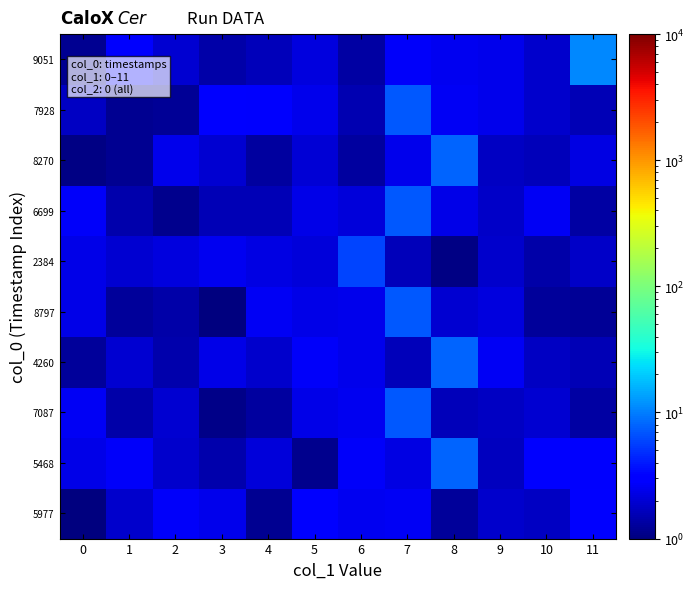

Between 7 and 4, which is larger?

7